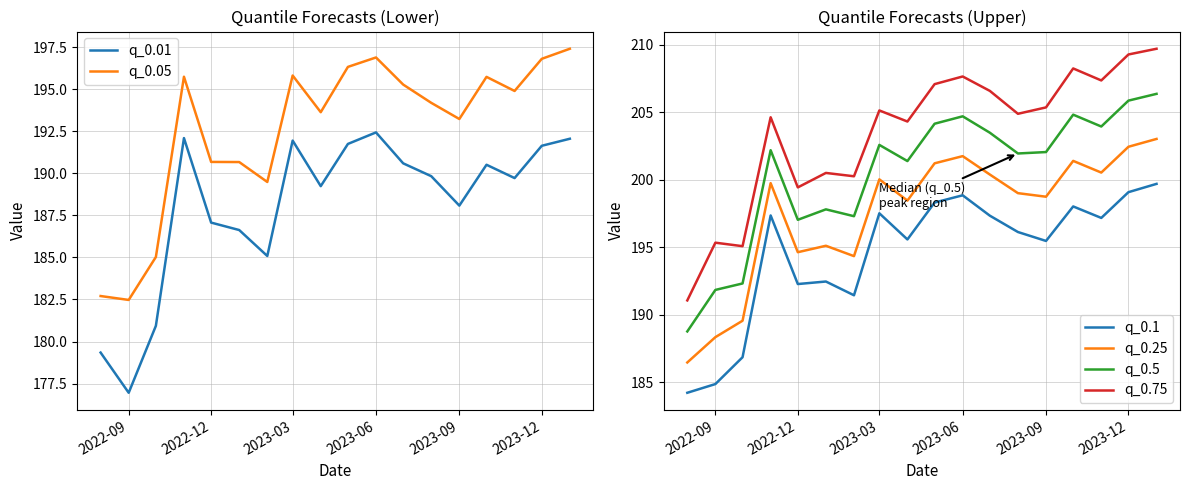

True or false: q_0.1 and q_0.75 intersect in this chart.

False